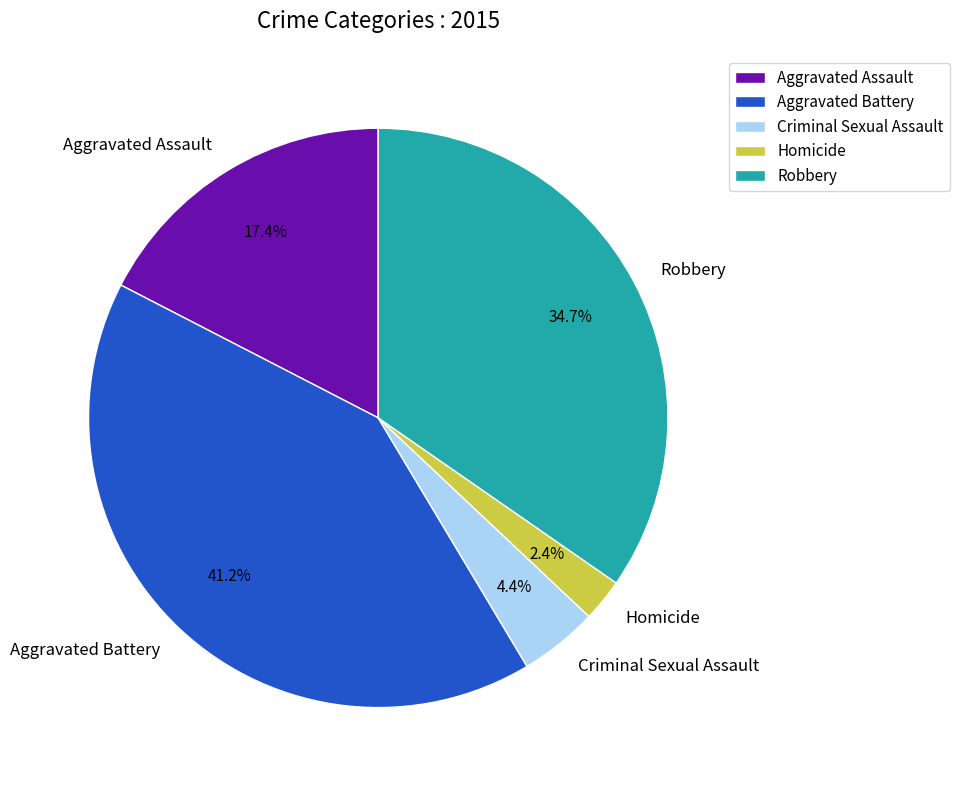

What percentage is the Aggravated Assault slice, to the nearest percent?

17%